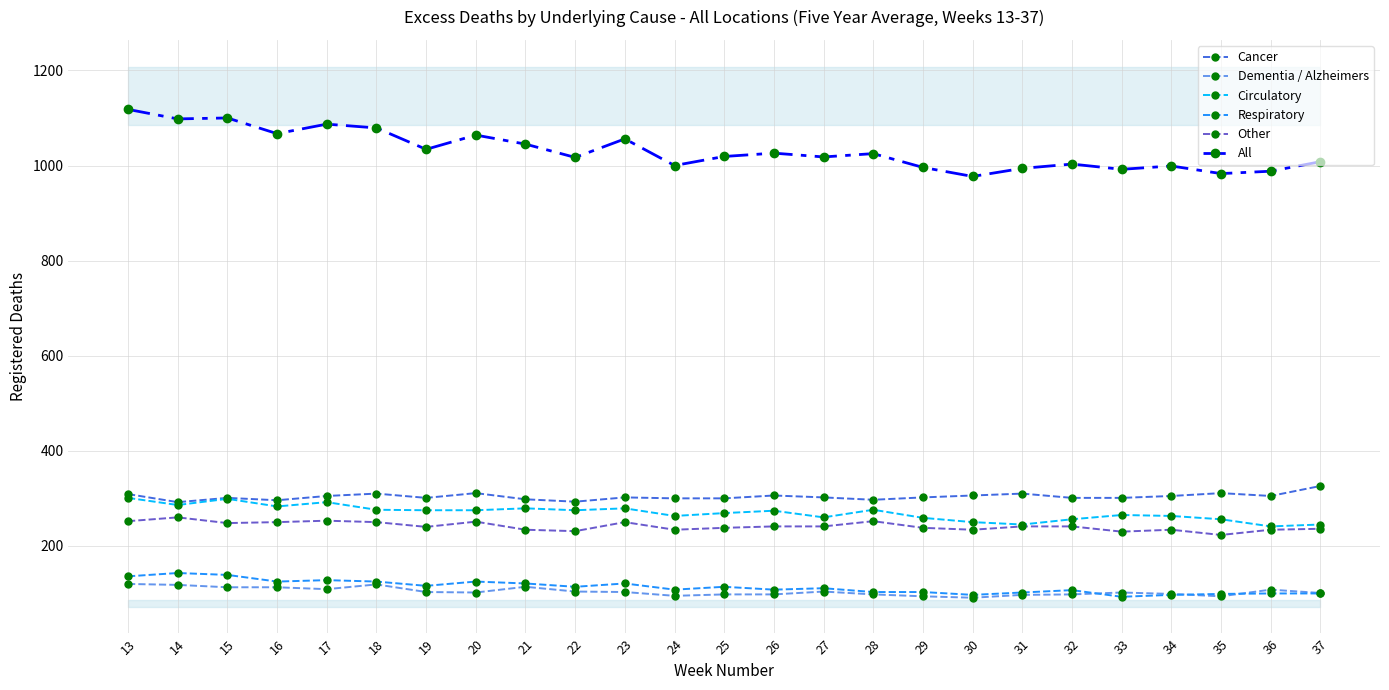

The value of Cancer at 32 is 425. True or false?

False